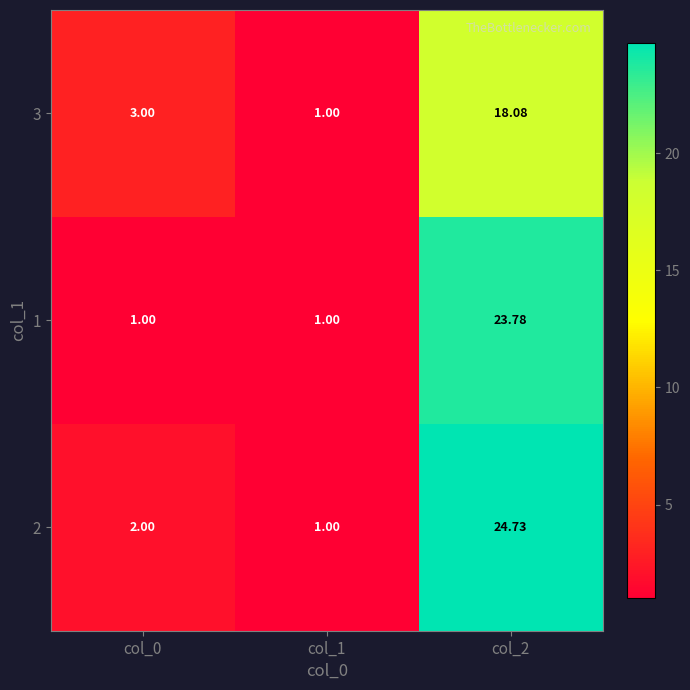

Rank the series at col_1 from highest to lowest value.

3, 1, 2